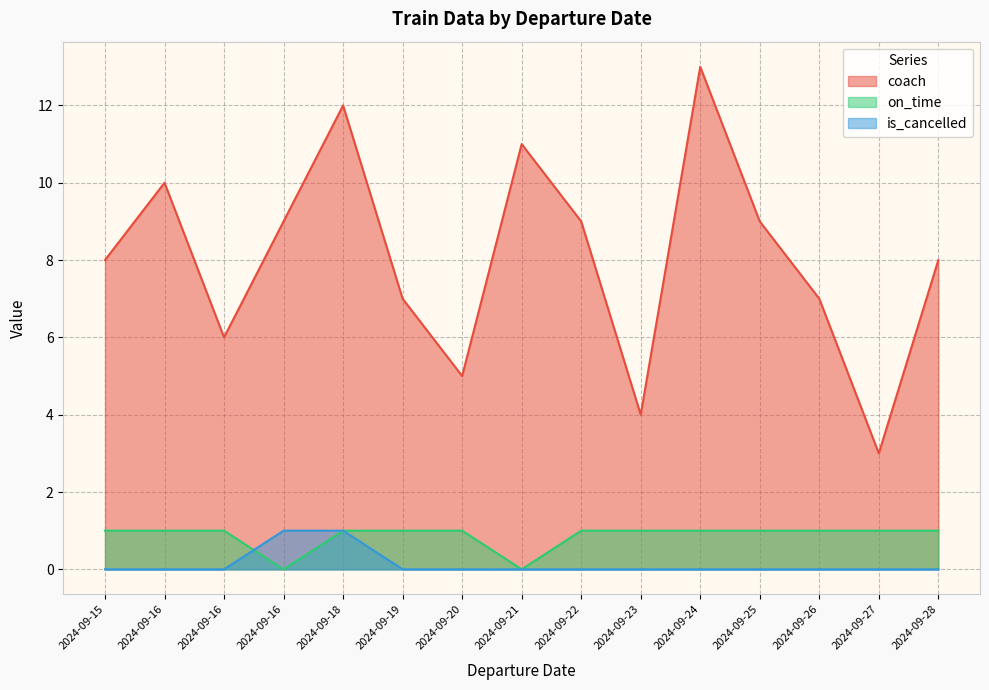

What is the average value of the coach series?

8